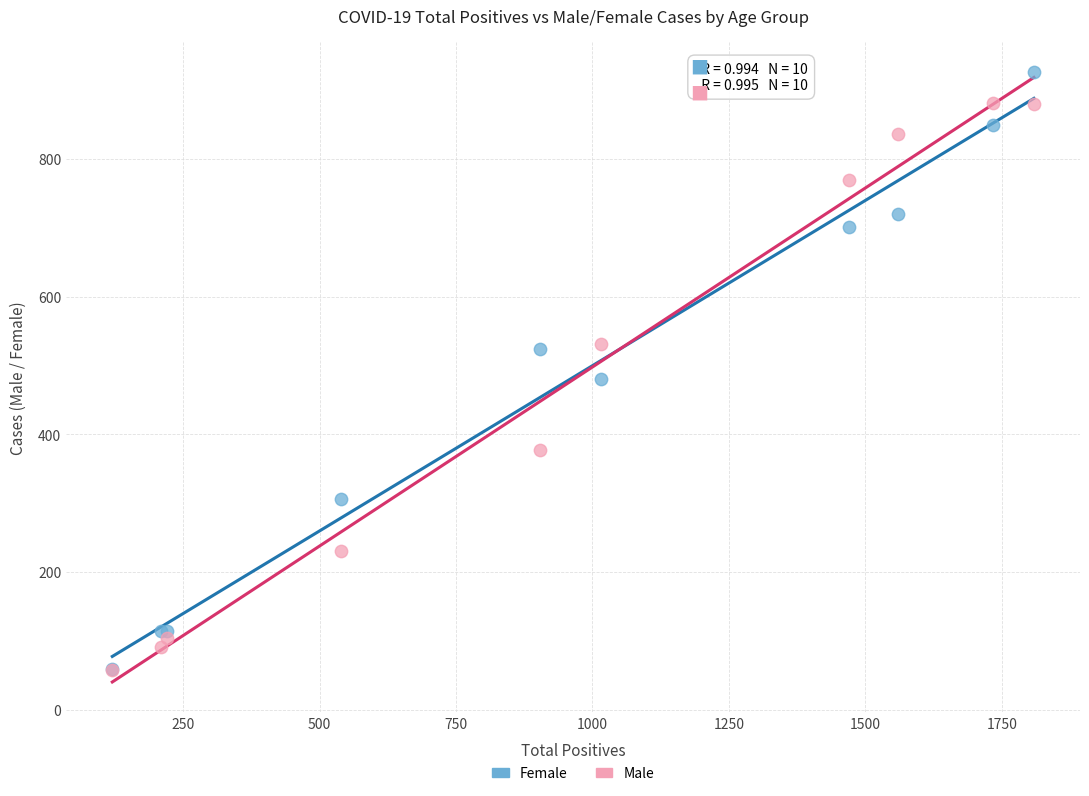

Which series reaches the maximum Y coordinate?

Female